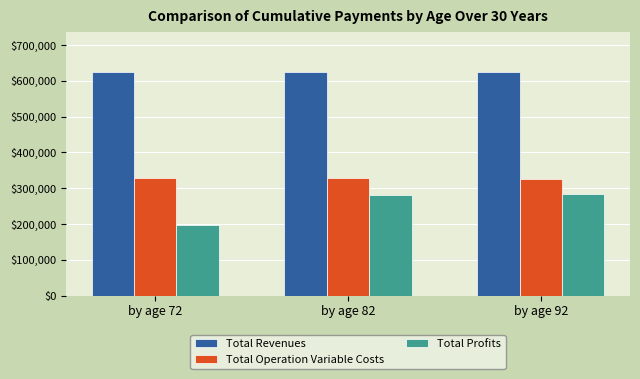

Which series has the largest total across all categories?

Total Revenues